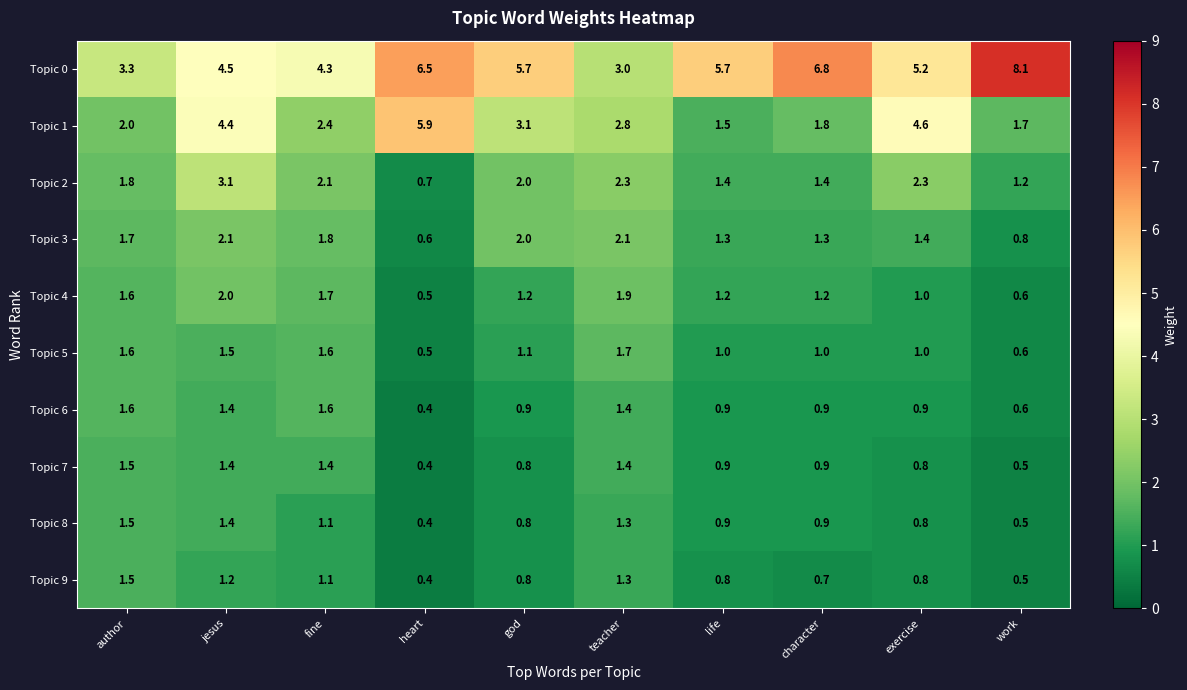

What is the sum of the Topic 1 values at heart and work?

7.6